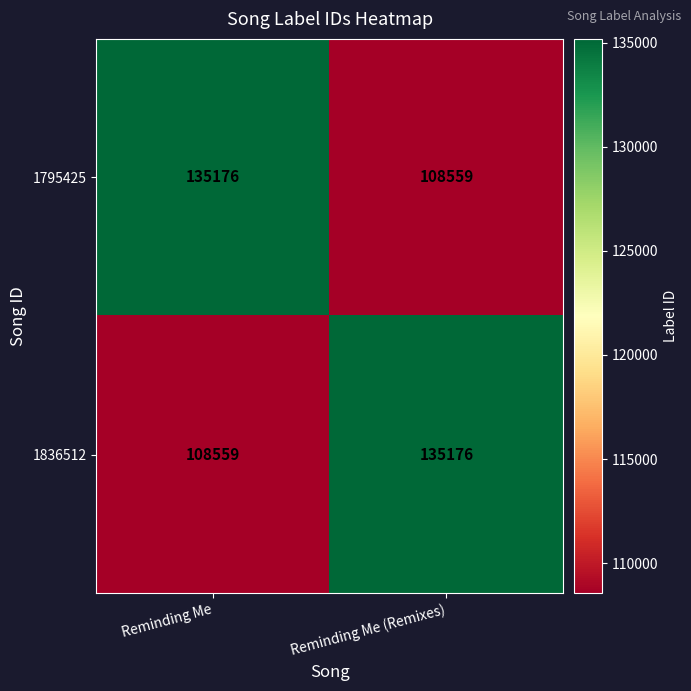

At Reminding Me (Remixes), list the series in order from largest to smallest.

1836512, 1795425